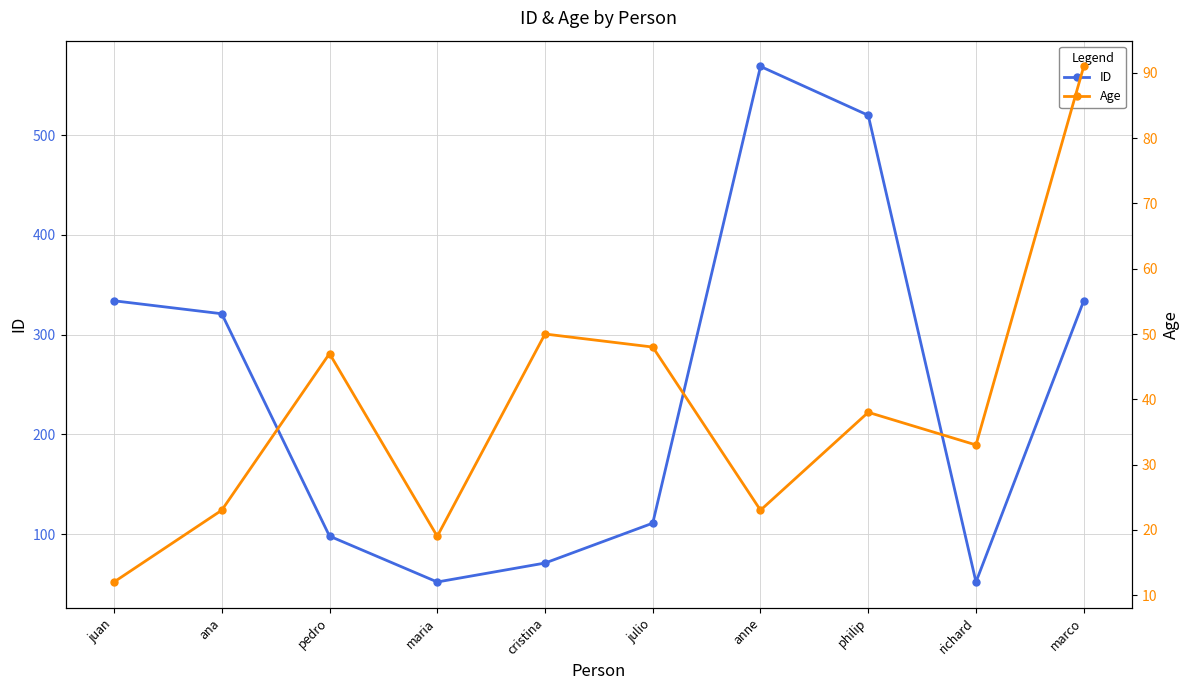

How many data points in Age are less than 38?

5